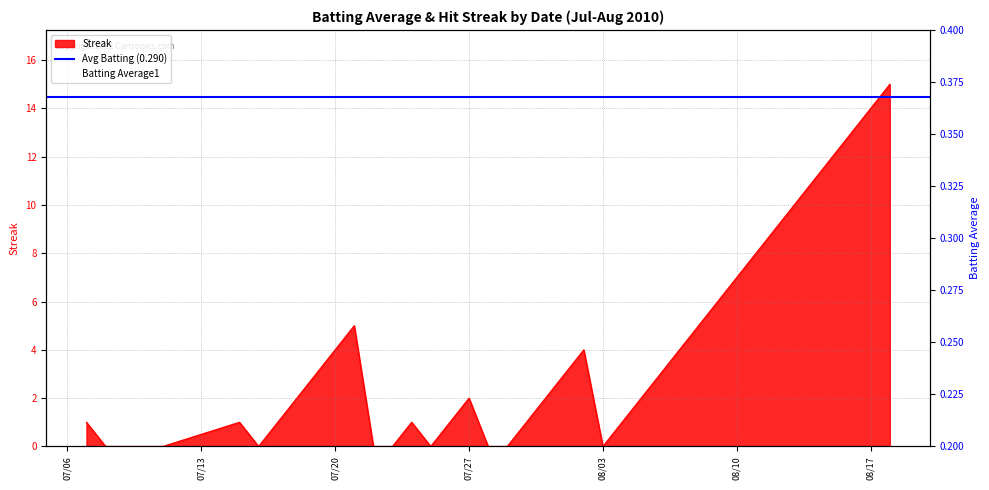

At which label does Streak reach its peak?

2010-08-18